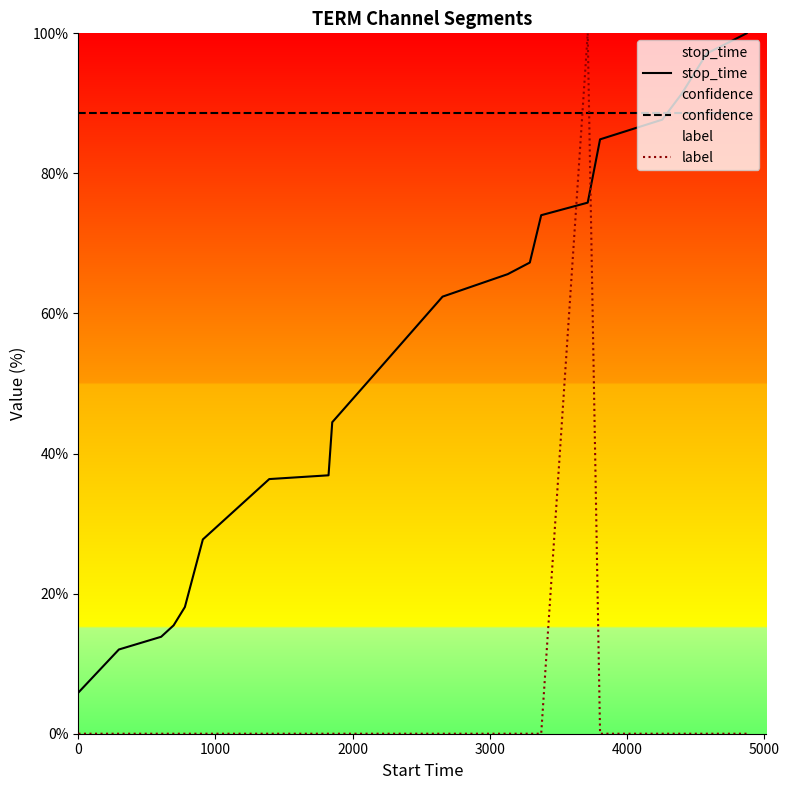

Which series has the largest total across all categories?

confidence